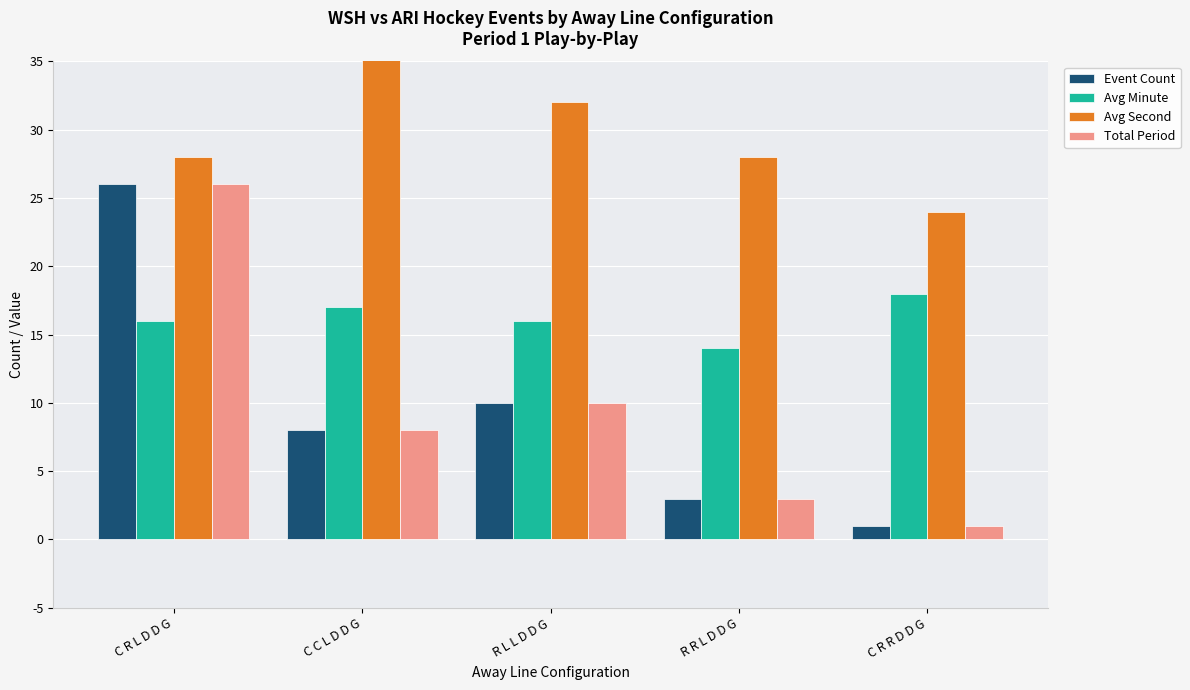

What is the label of the 2nd bar from the left?

C C L D D G